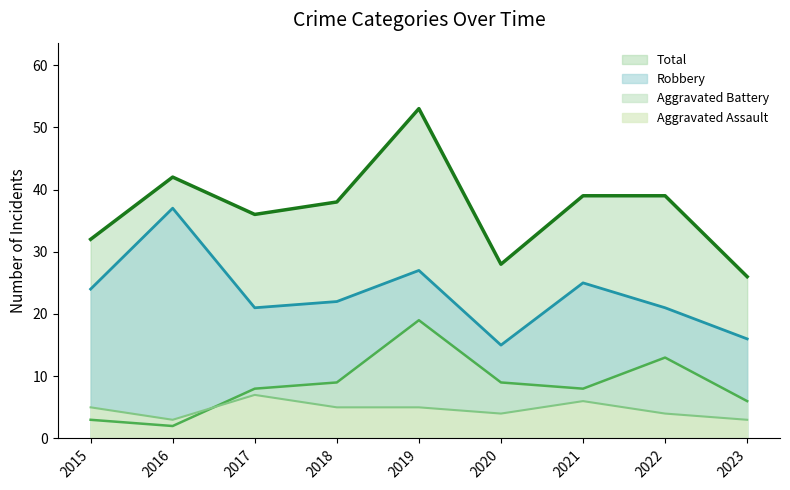

At which label is Total closest to 39?

2021